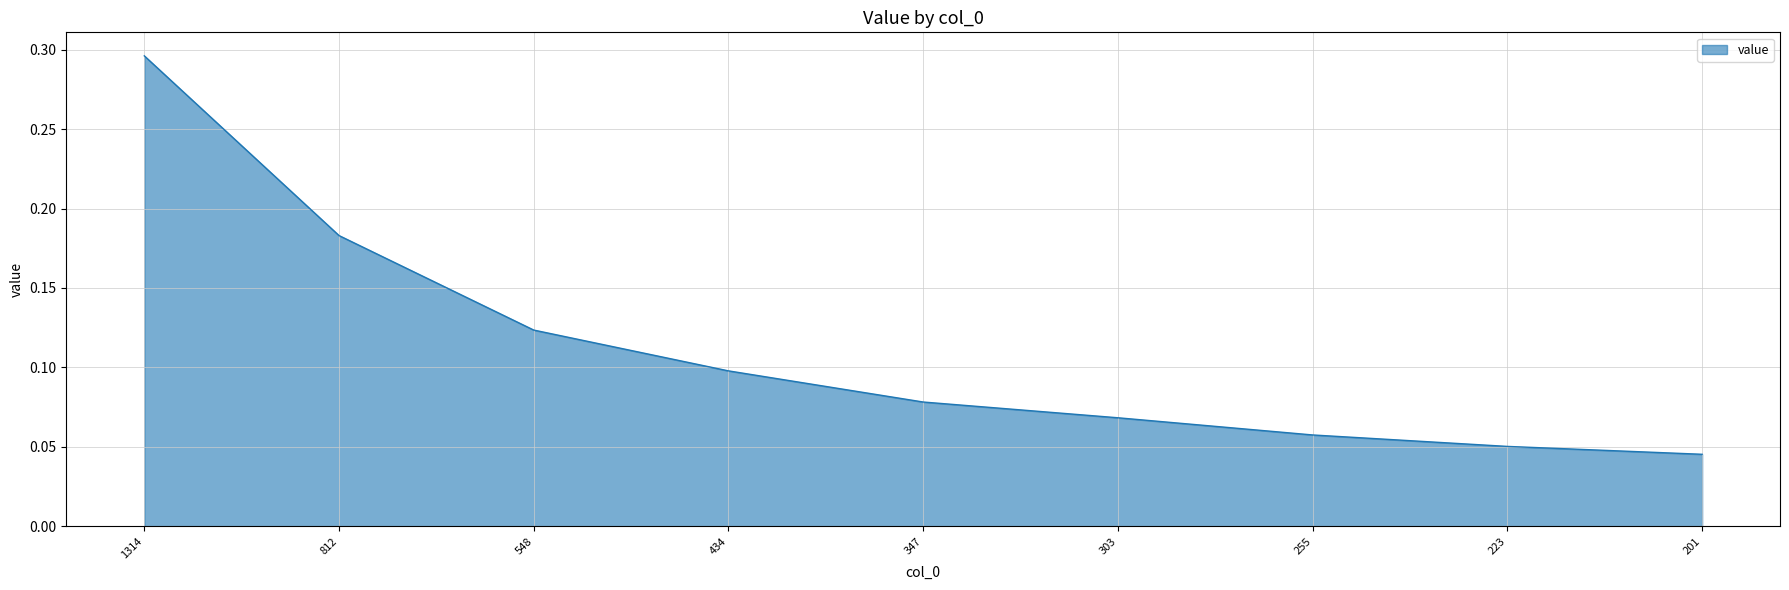

The value at 255 is 0.0. True or false?

False